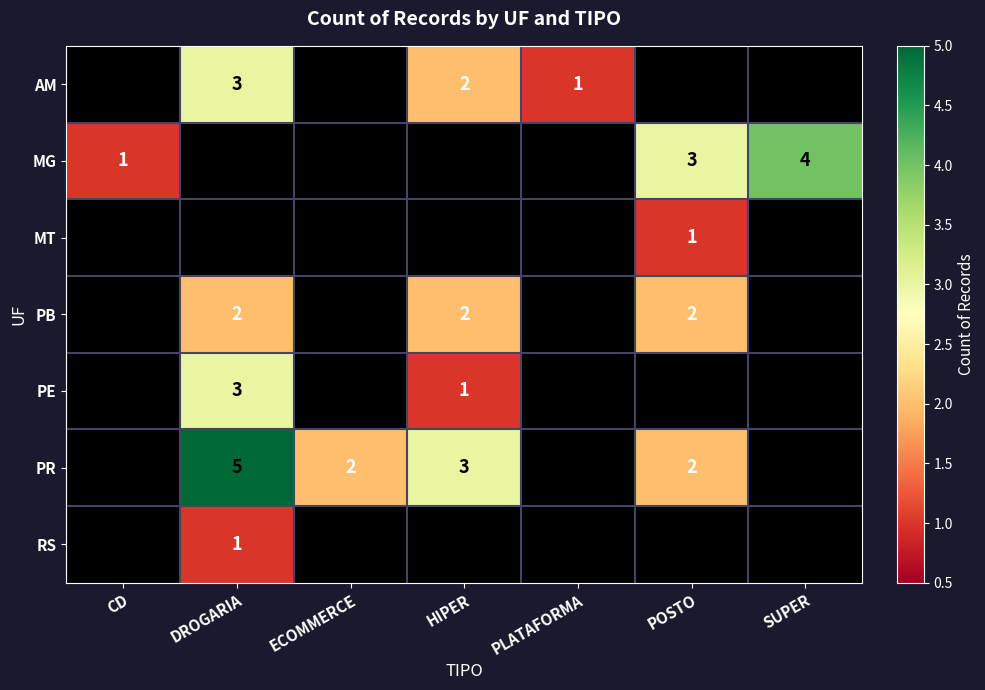

True or false: PR has a value of 5 at DROGARIA.

True